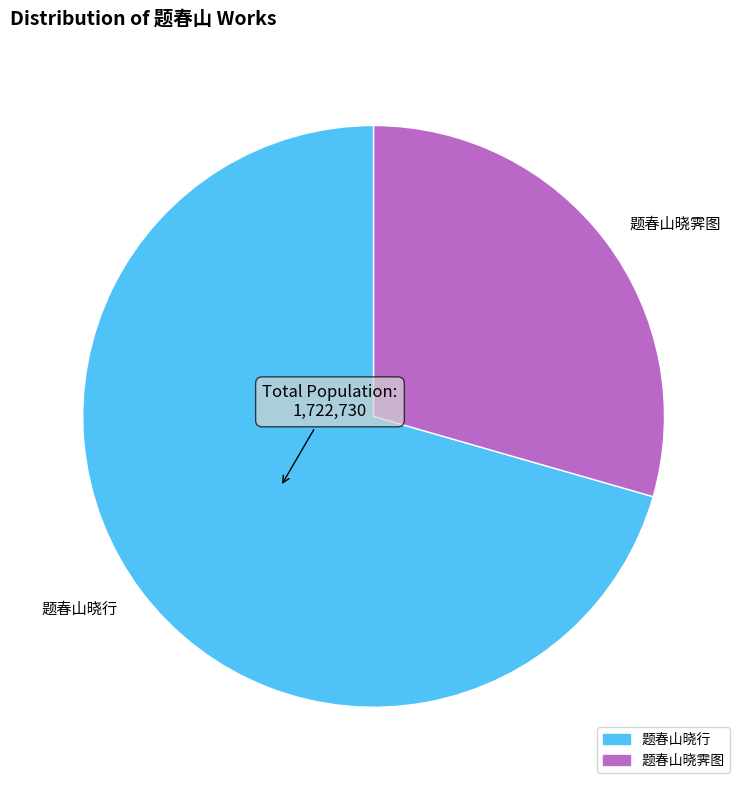

How many slices are in this pie chart?

2